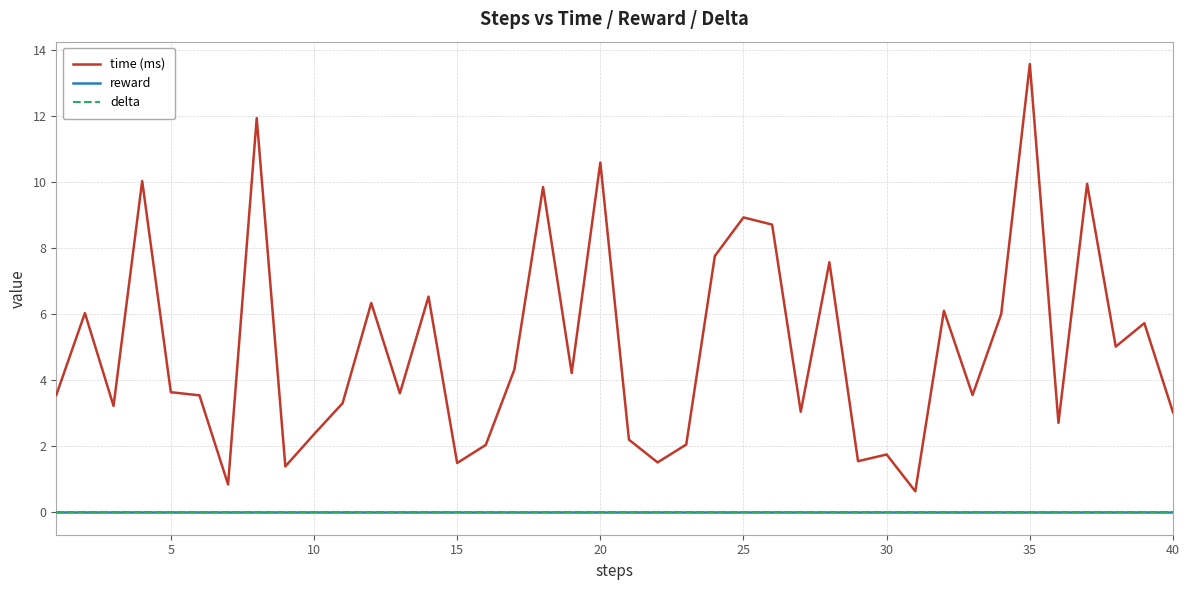

Does the chart display data point markers on the line(s)?

No